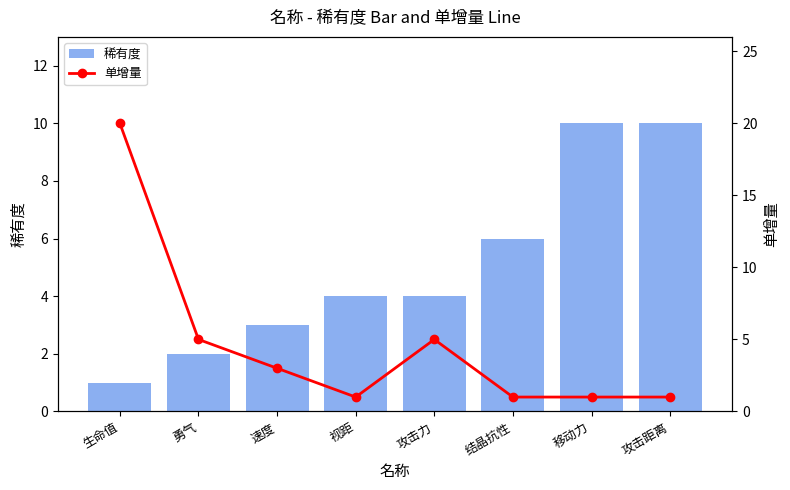

Rank the categories by 稀有度 value from lowest to highest.

生命值, 勇气, 速度, 视距, 攻击力, 结晶抗性, 移动力, 攻击距离